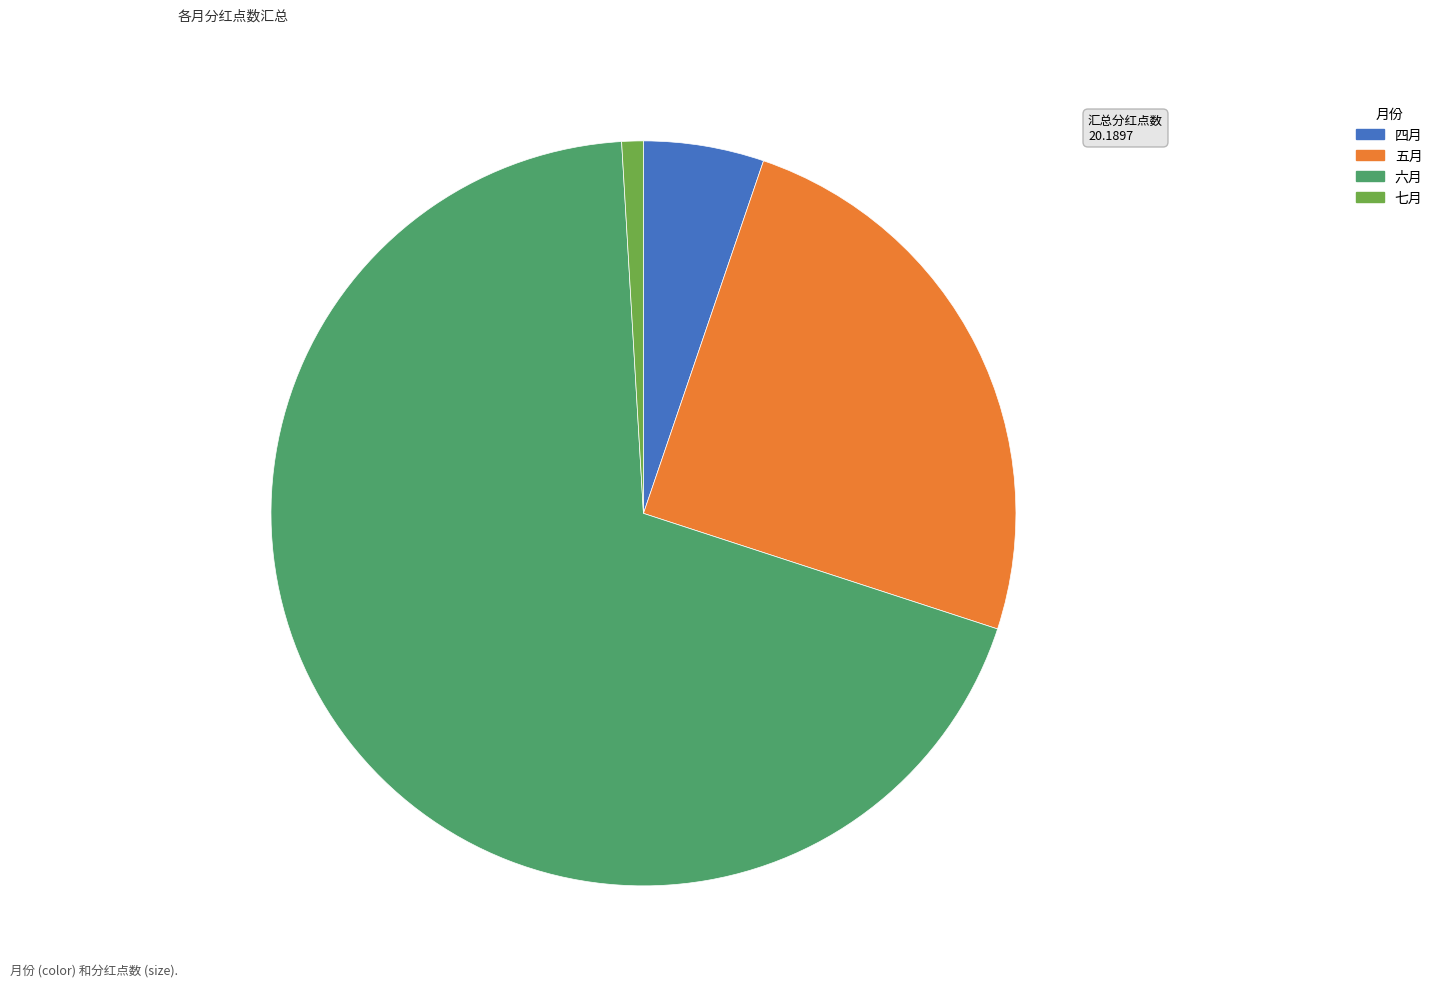

Does 五月 represent more than half of the total?

No